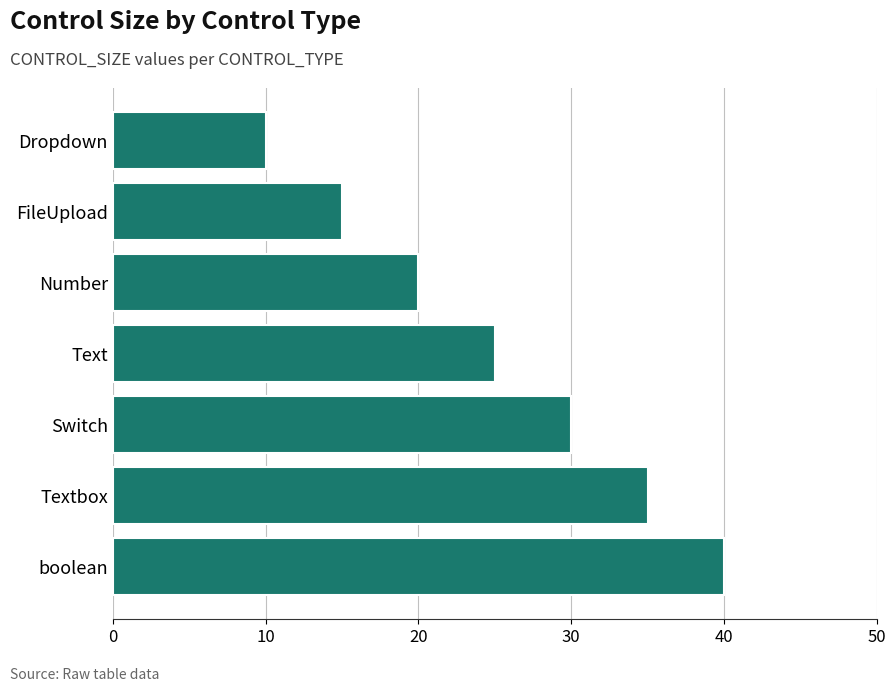

True or false: the data shows 20 at Number.

True